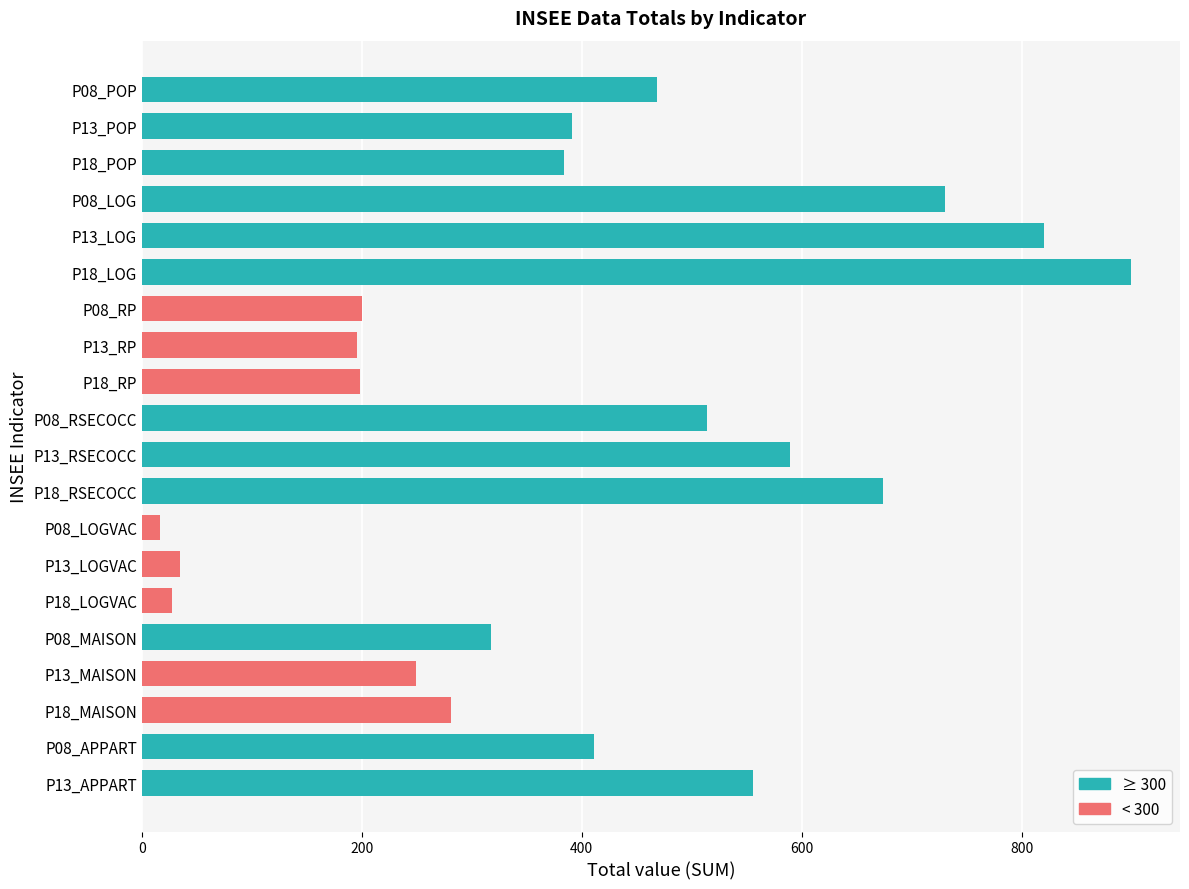

Approximately how many times larger is the value at P18_MAISON compared to P18_RSECOCC?

0.4